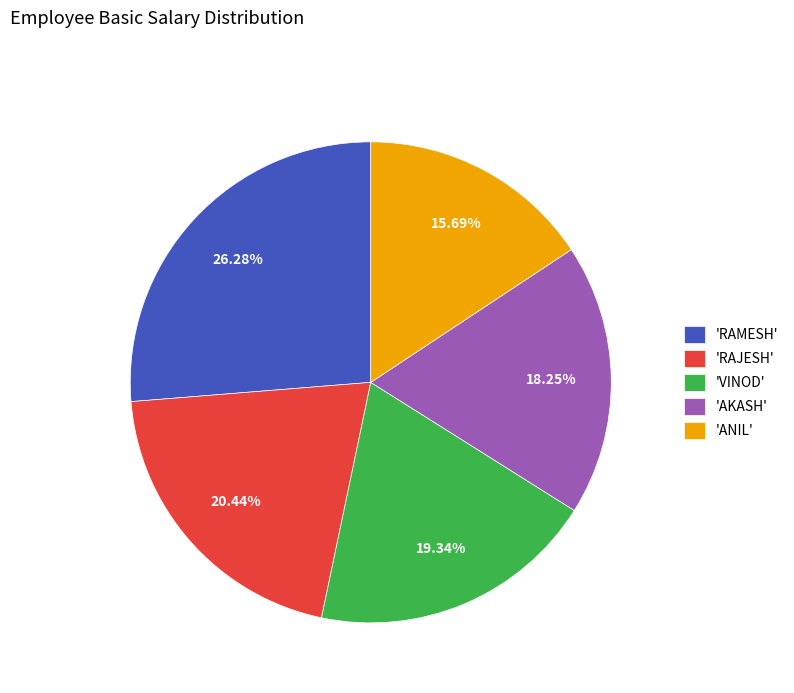

Which category has the smallest portion of the pie?

'ANIL'